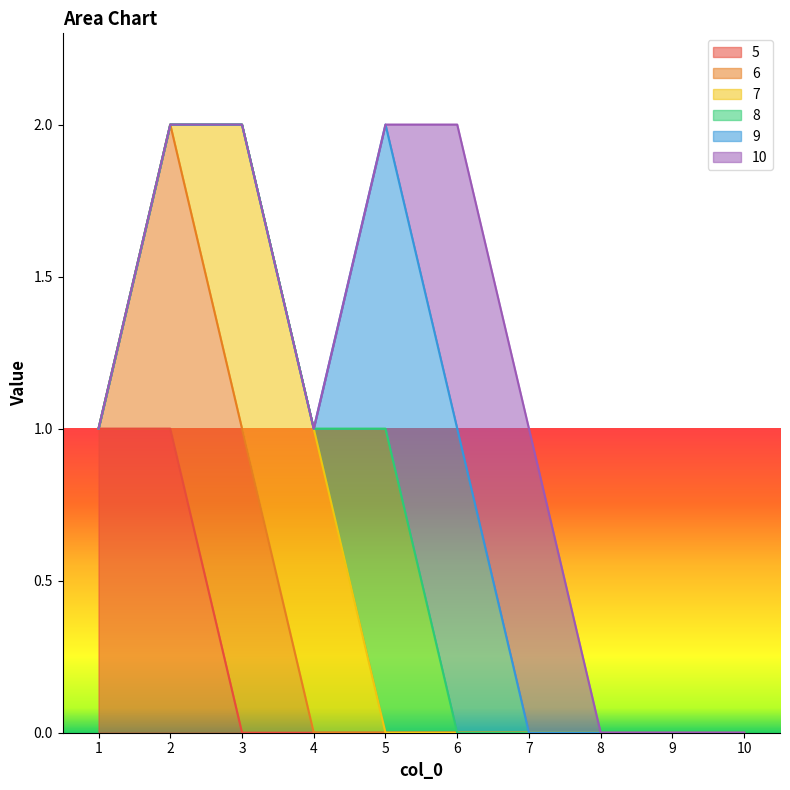

Reading right to left, list all the values displayed in this chart.

5: 0	0	0	0	0	0	0	0	1	1
6: 0	0	0	0	0	0	0	1	1	0
7: 0	0	0	0	0	0	1	1	0	0
8: 0	0	0	0	0	1	0	0	0	0
9: 0	0	0	0	1	1	0	0	0	0
10: 0	0	0	1	1	0	0	0	0	0